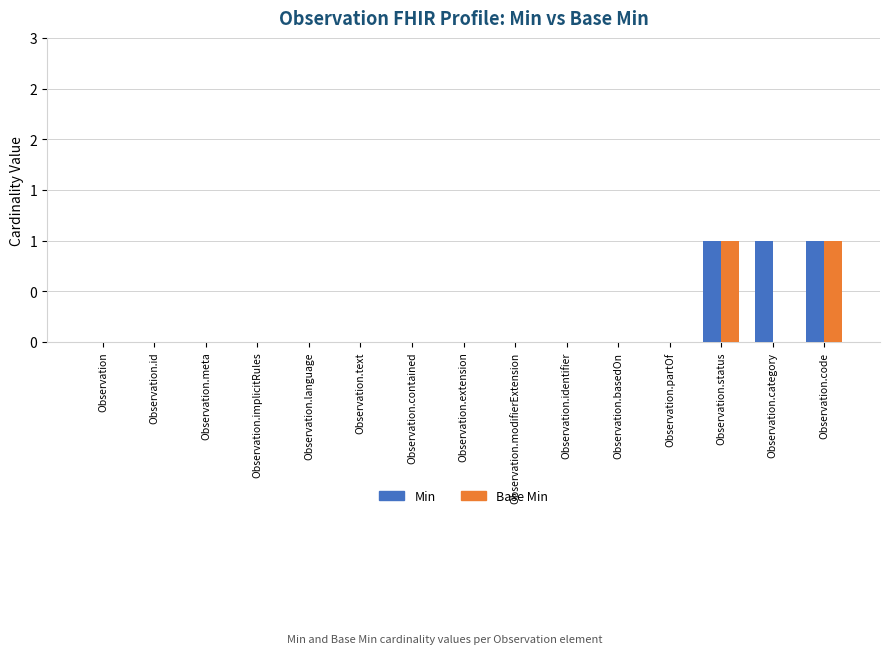

How many Min values are between 0 and 1?

15